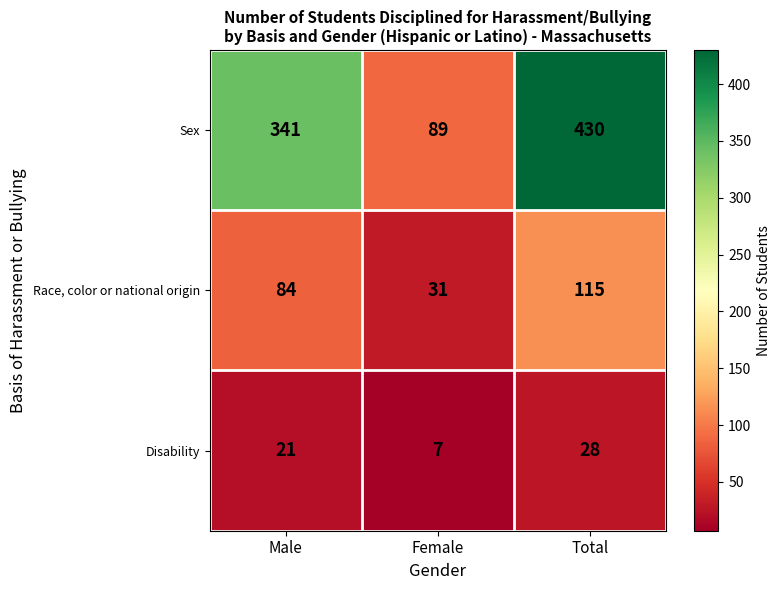

How many categories are shown in the chart?

3